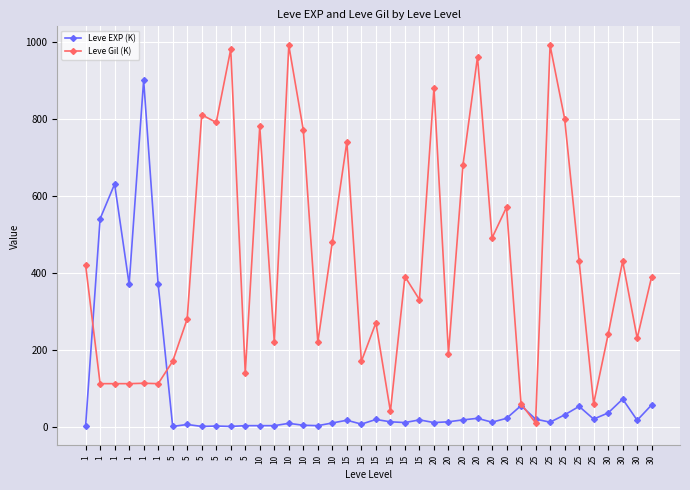

Is it true that Leve EXP (K) equals 11 at 15?

True